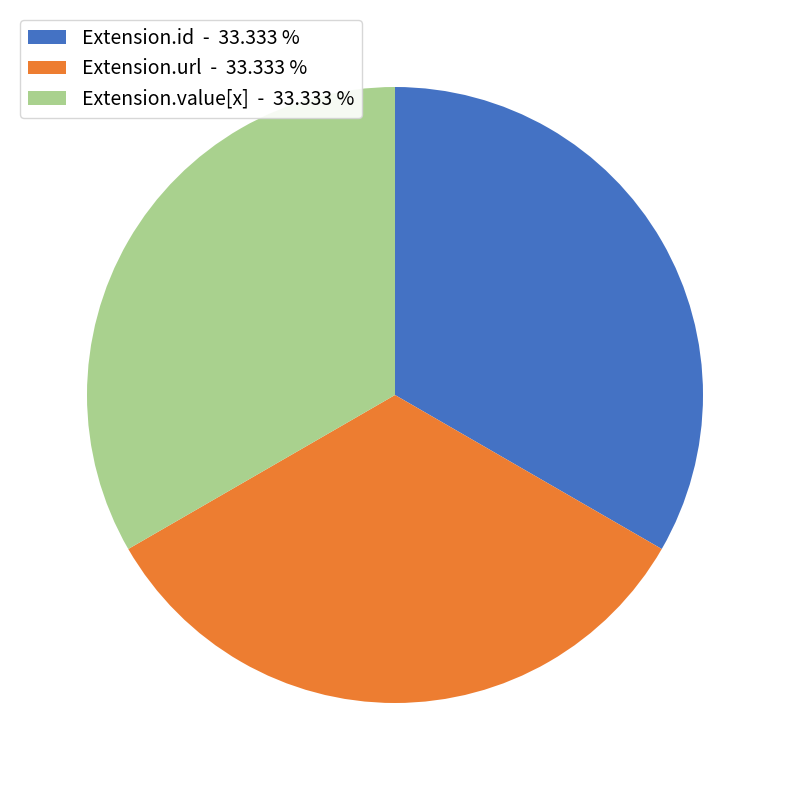

Is the sum of Extension.value[x] - 33.333 % and Extension.url - 33.333 % greater than half?

Yes